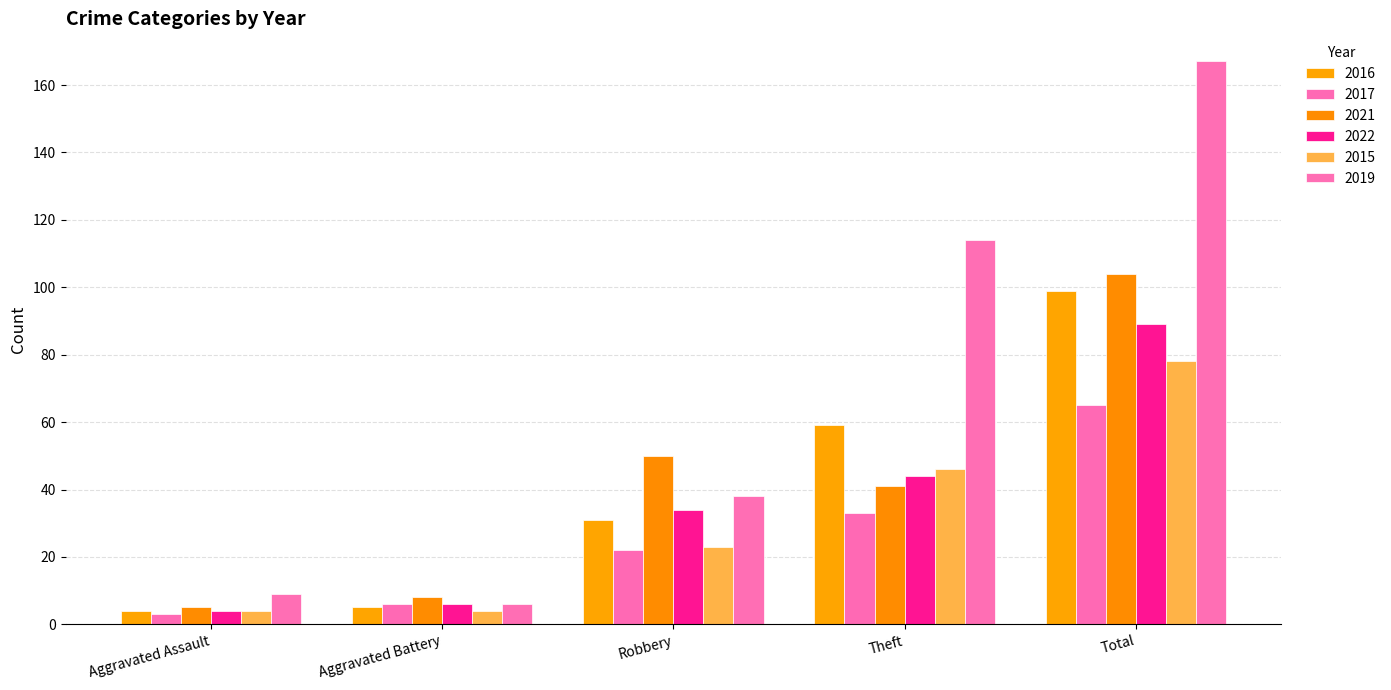

What is the difference between the second highest and second lowest values in the 2015 series?

42